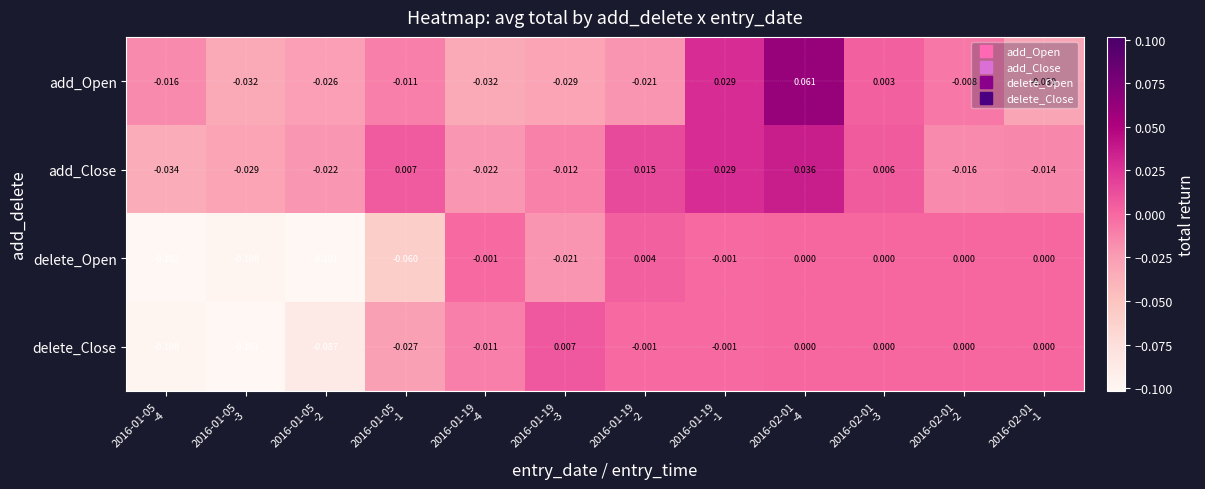

Which series has the largest range (max minus min)?

delete_Close